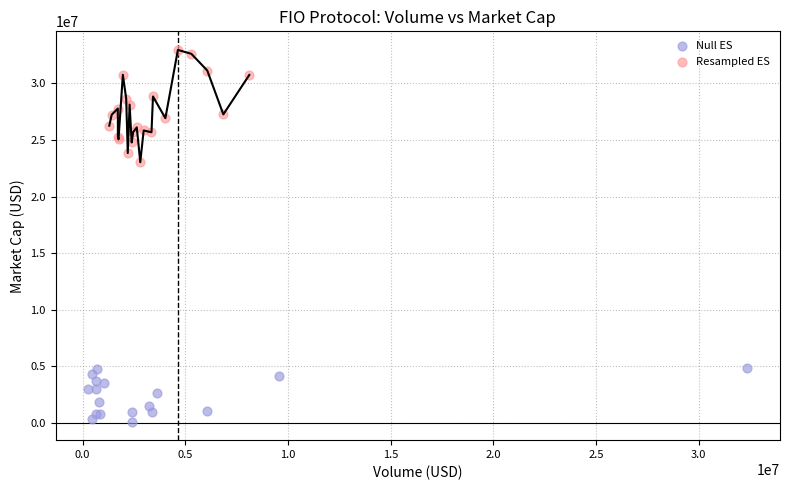

What are all the series names shown in the legend?

Null ES, Resampled ES